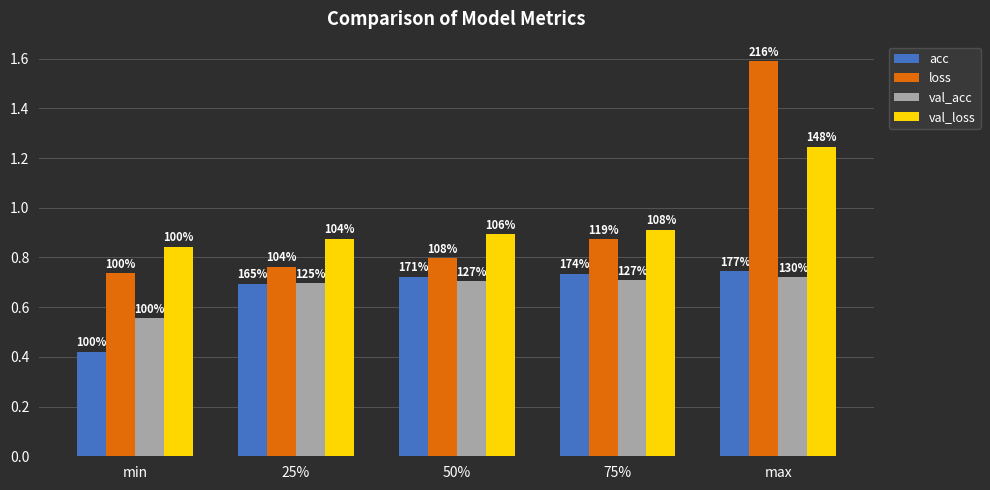

Reading left to right, what are all the values shown in this chart?

acc: min=0.4	25%=0.7	50%=0.7	75%=0.7	max=0.7
loss: min=0.7	25%=0.8	50%=0.8	75%=0.9	max=1.6
val_acc: min=0.6	25%=0.7	50%=0.7	75%=0.7	max=0.7
val_loss: min=0.8	25%=0.9	50%=0.9	75%=0.9	max=1.2